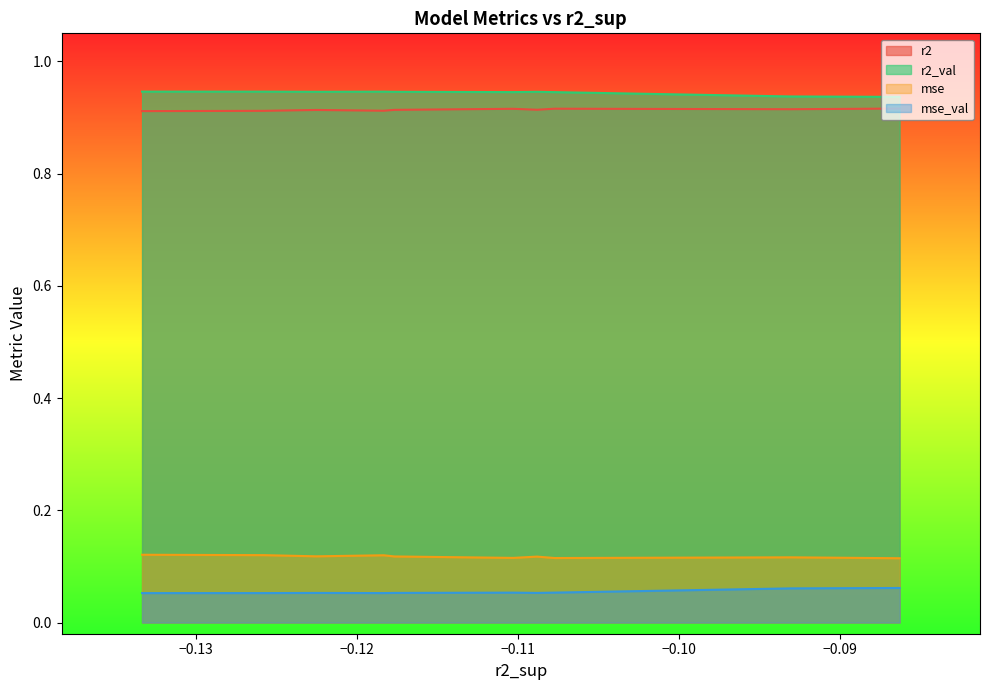

True or false: mse has a value of 0.1 at model_2_22_1.

True